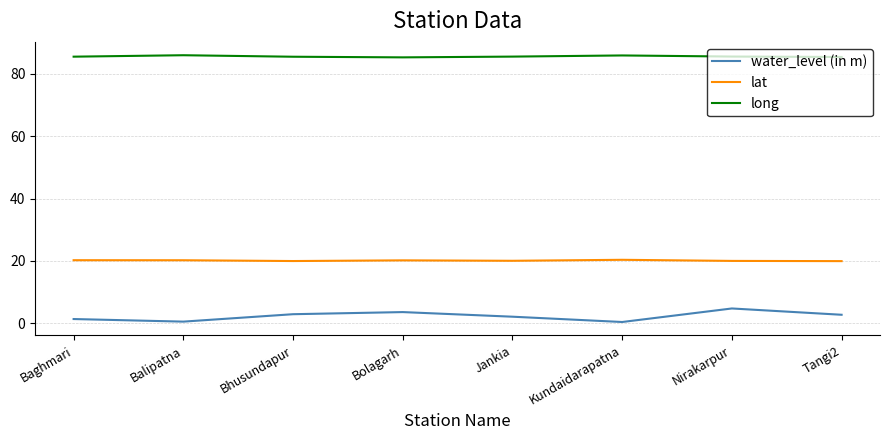

What is the maximum value shown in the chart?

86.0